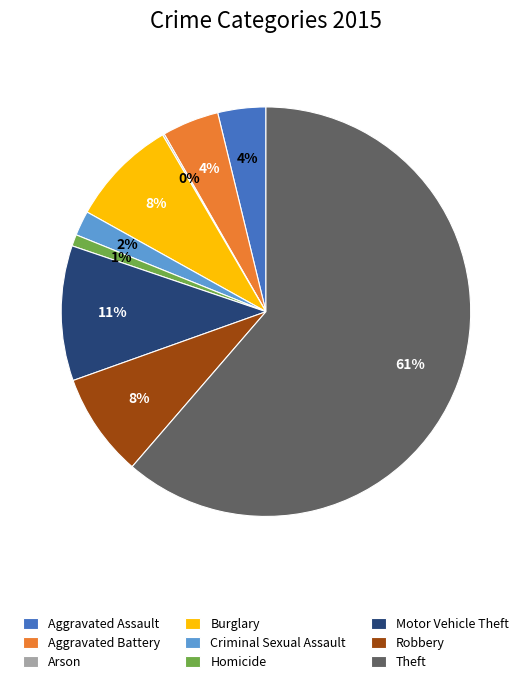

To the nearest percent, what portion does Criminal Sexual Assault represent?

2%